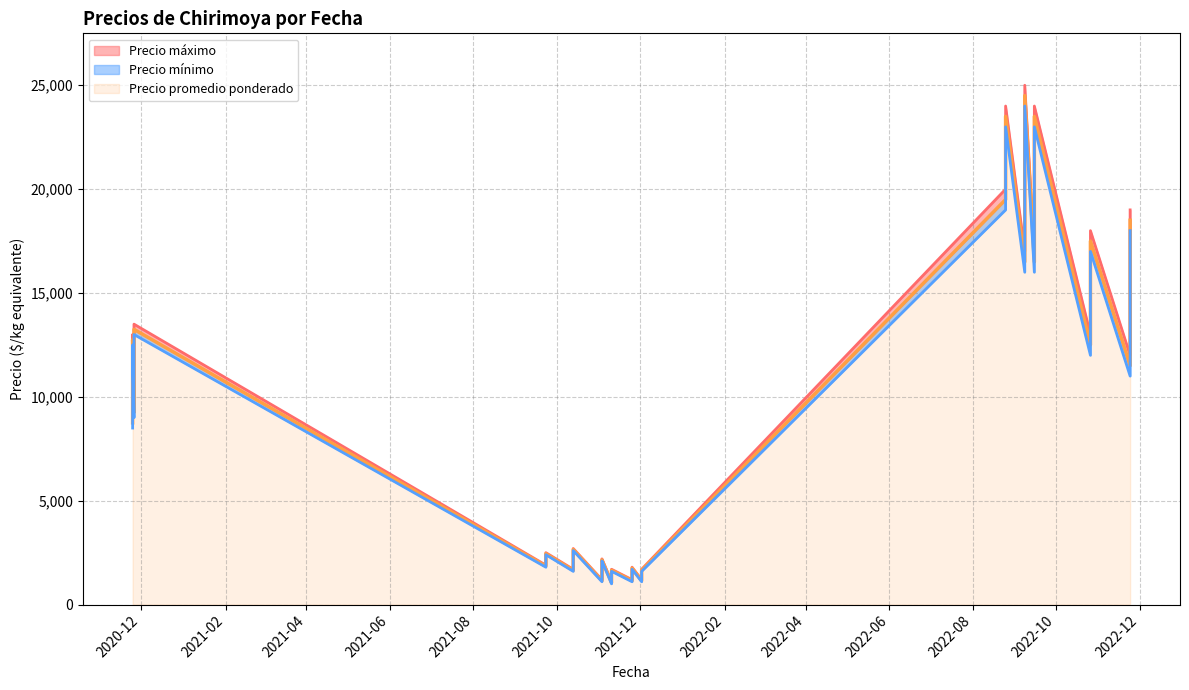

What are all the series names shown in the legend?

Precio promedio ponderado, Precio máximo, Precio mínimo